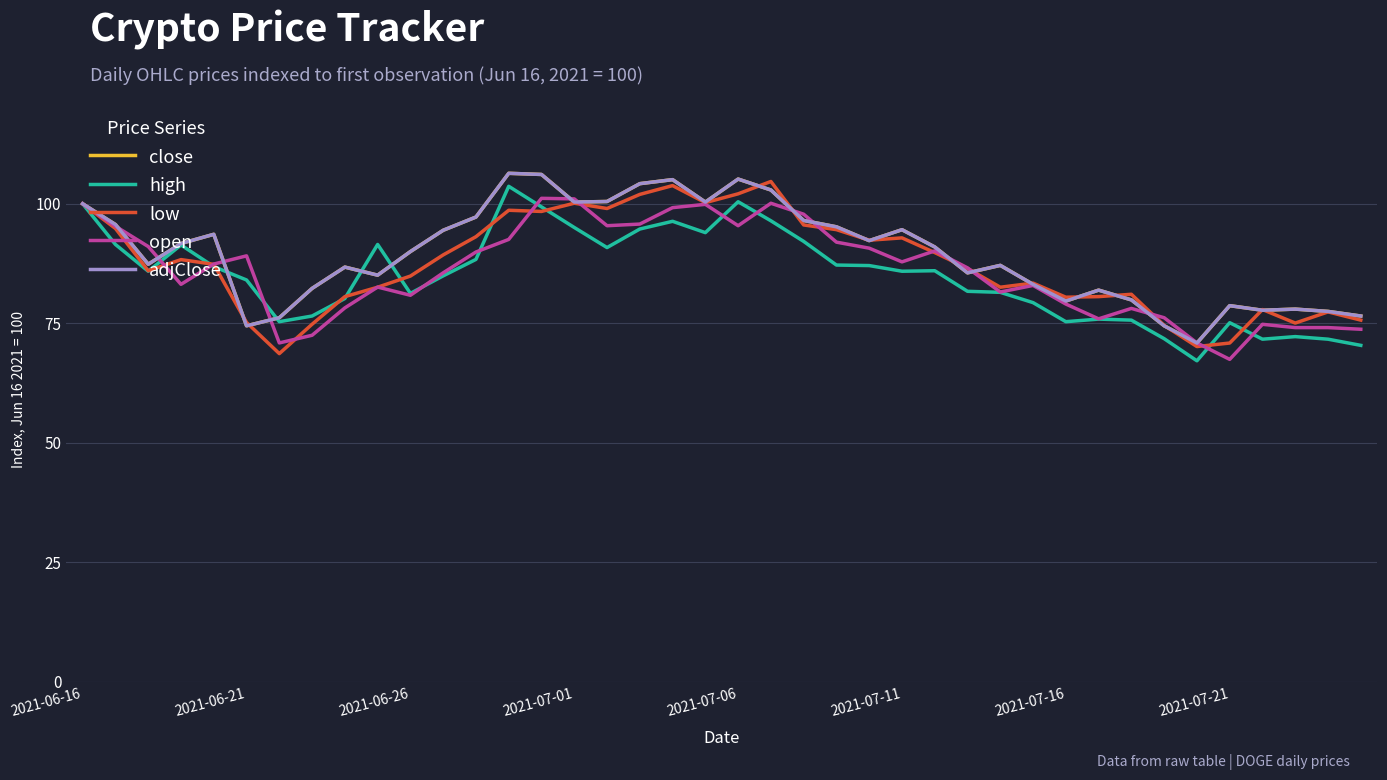

What is the difference between the second highest and second lowest values in the close series?

31.6